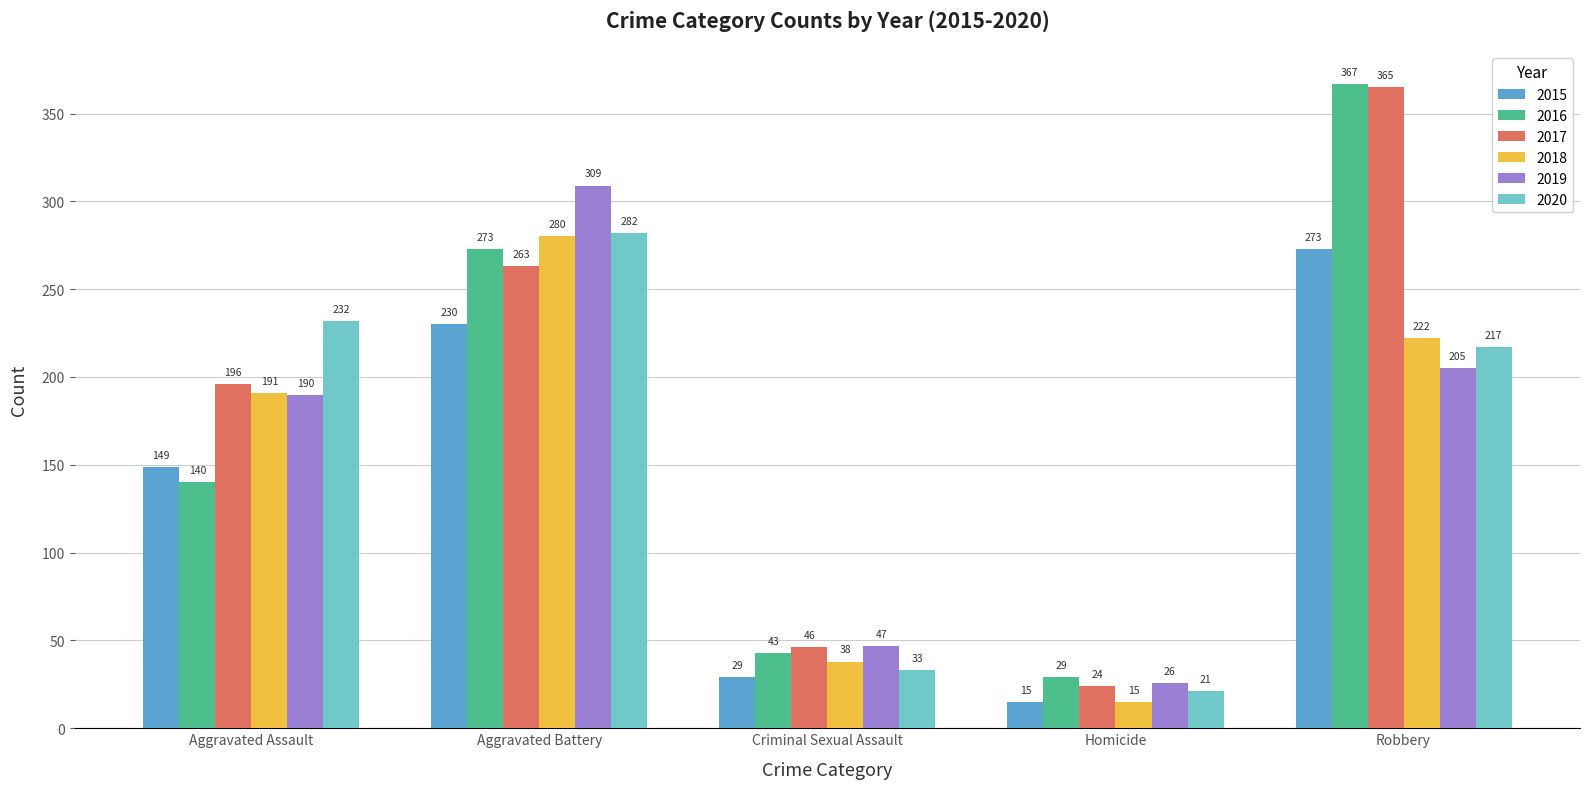

What is the spread (max minus min) of values at Homicide?

14